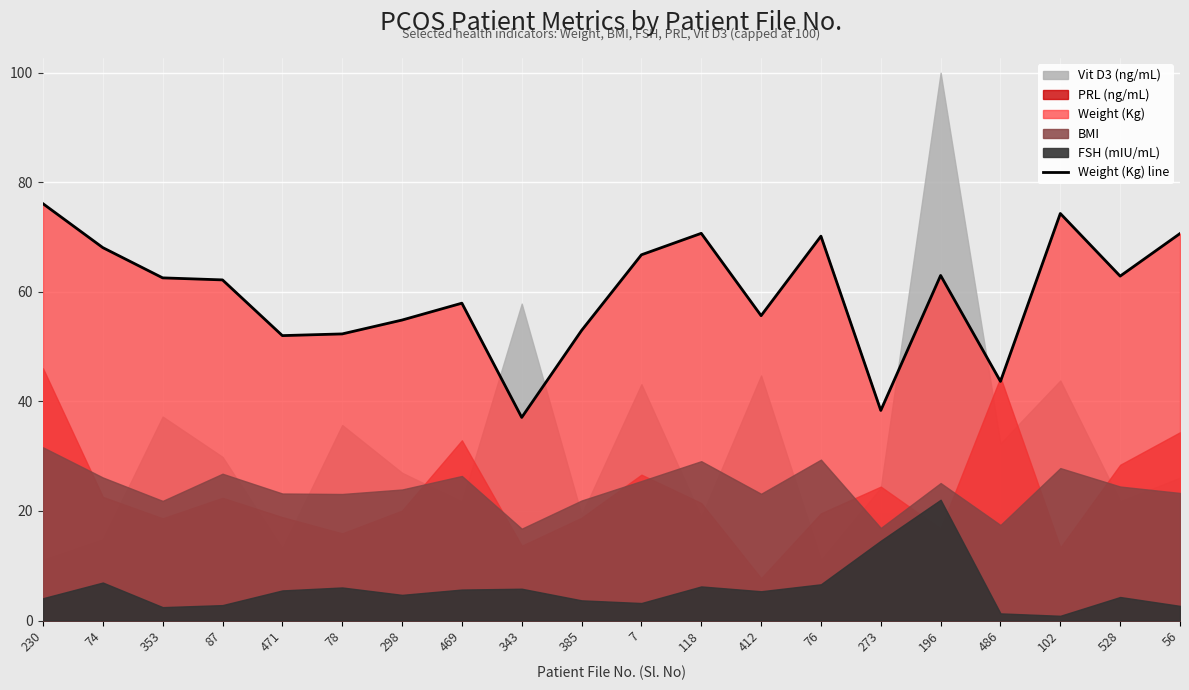

How many interior local peaks (higher than both neighbors) does the data have?

5